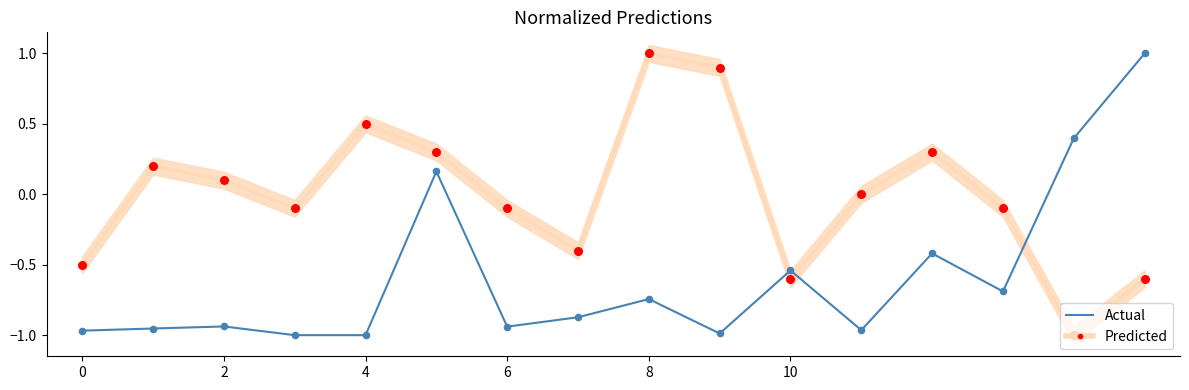

What is the total value across all series at 6?

-1.1